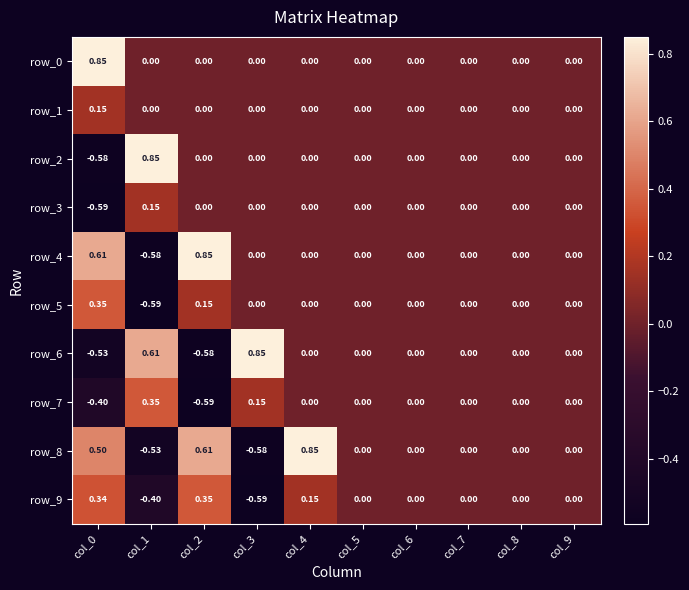

True or false: row_3 has a value of 0.5 at col_9.

False